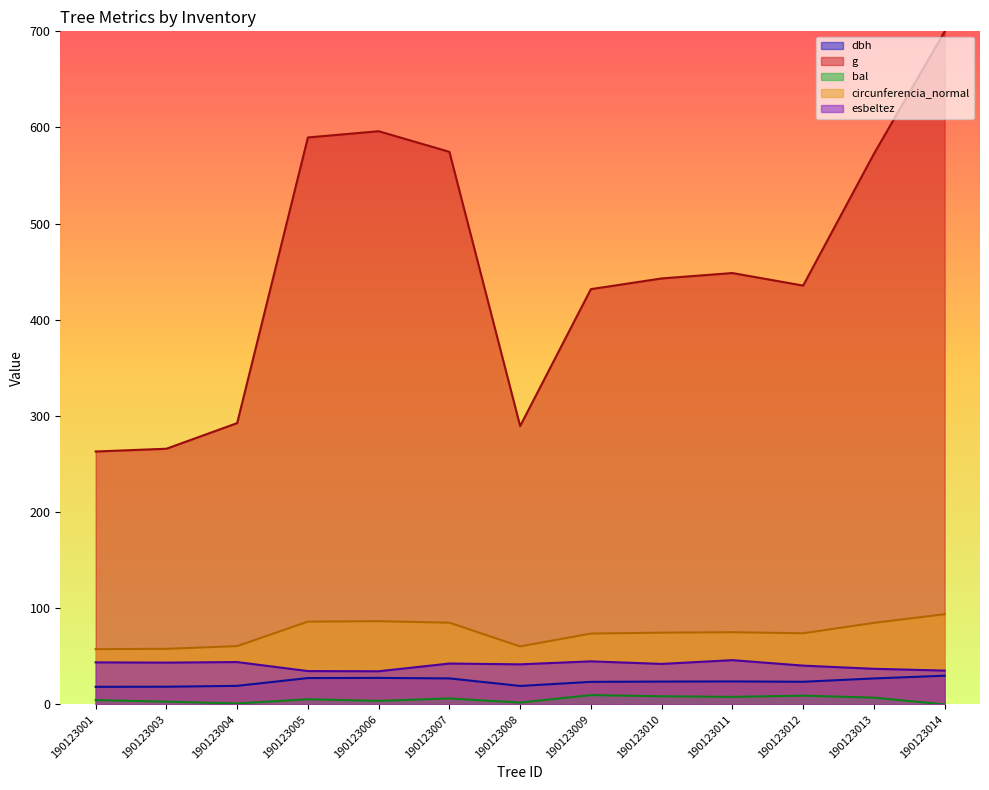

Is it true that g equals 589.6 at 190123005?

True